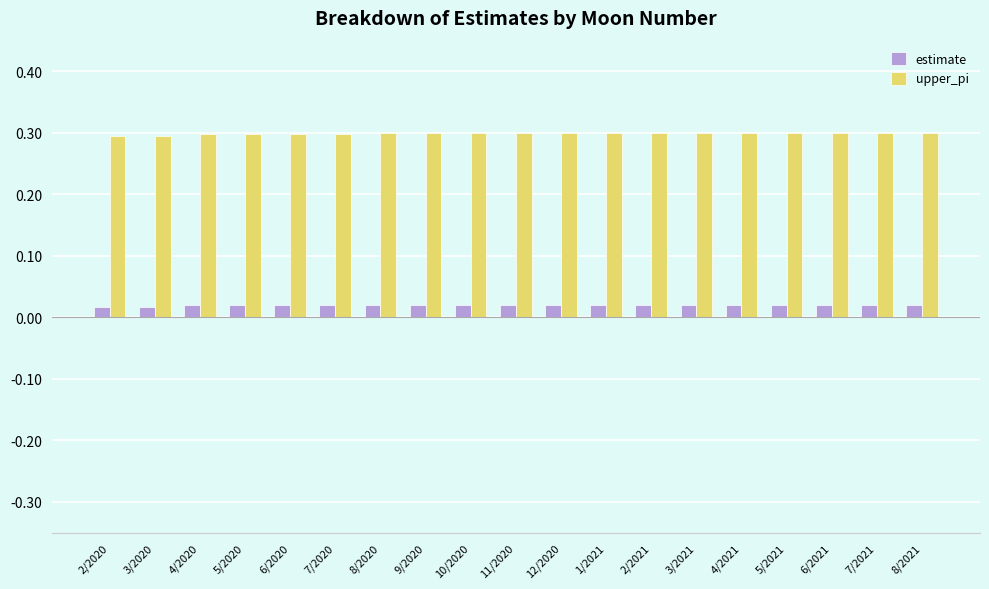

Is the value of estimate at 8/2021 greater than the value of upper_pi at 9/2020?

No